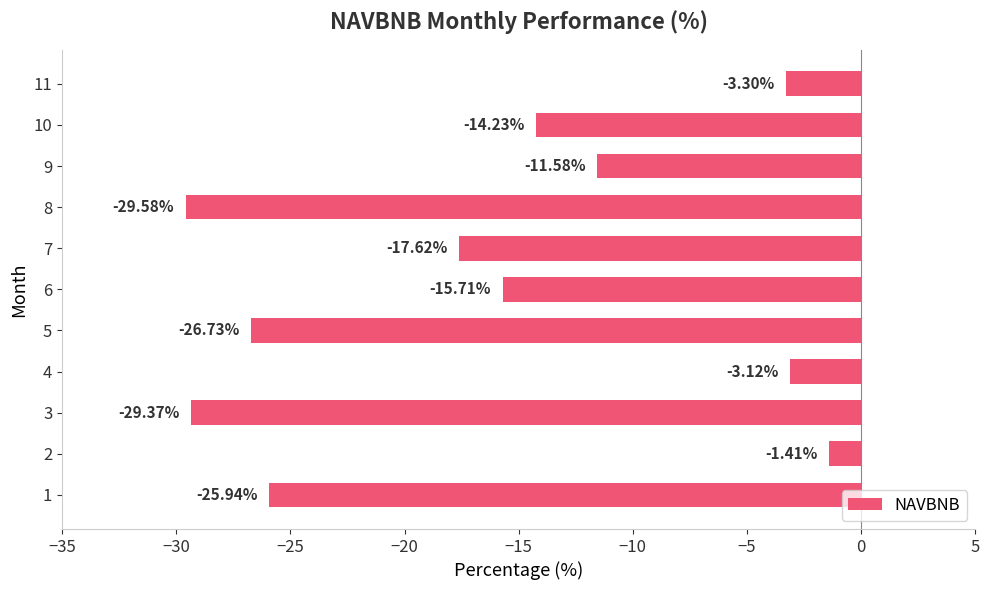

What is the change in value from 6 to 7?

-1.9